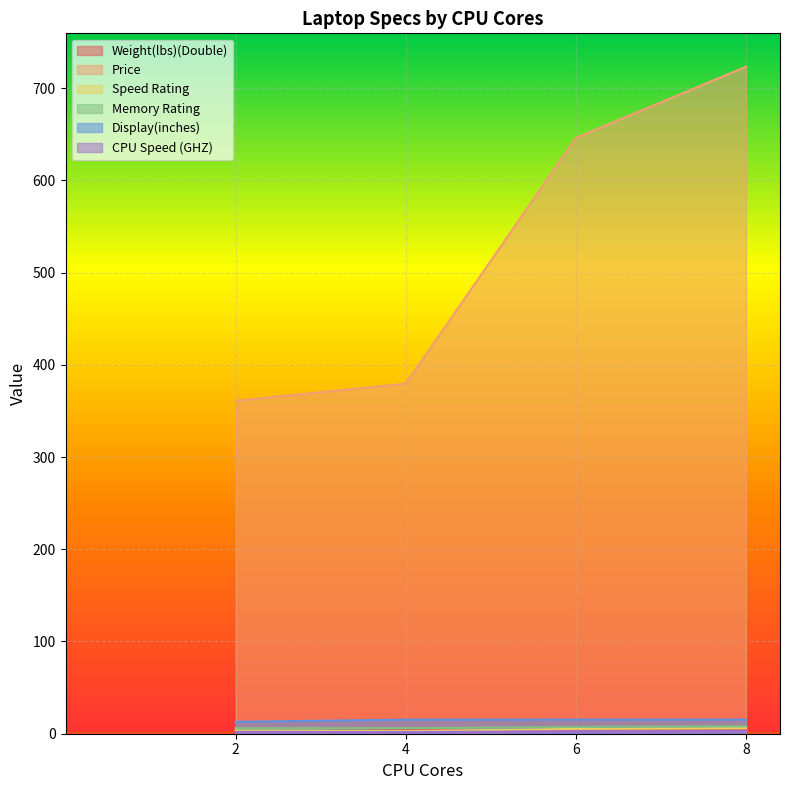

True or false: Memory Rating has more than 2 points higher than both neighbors.

False